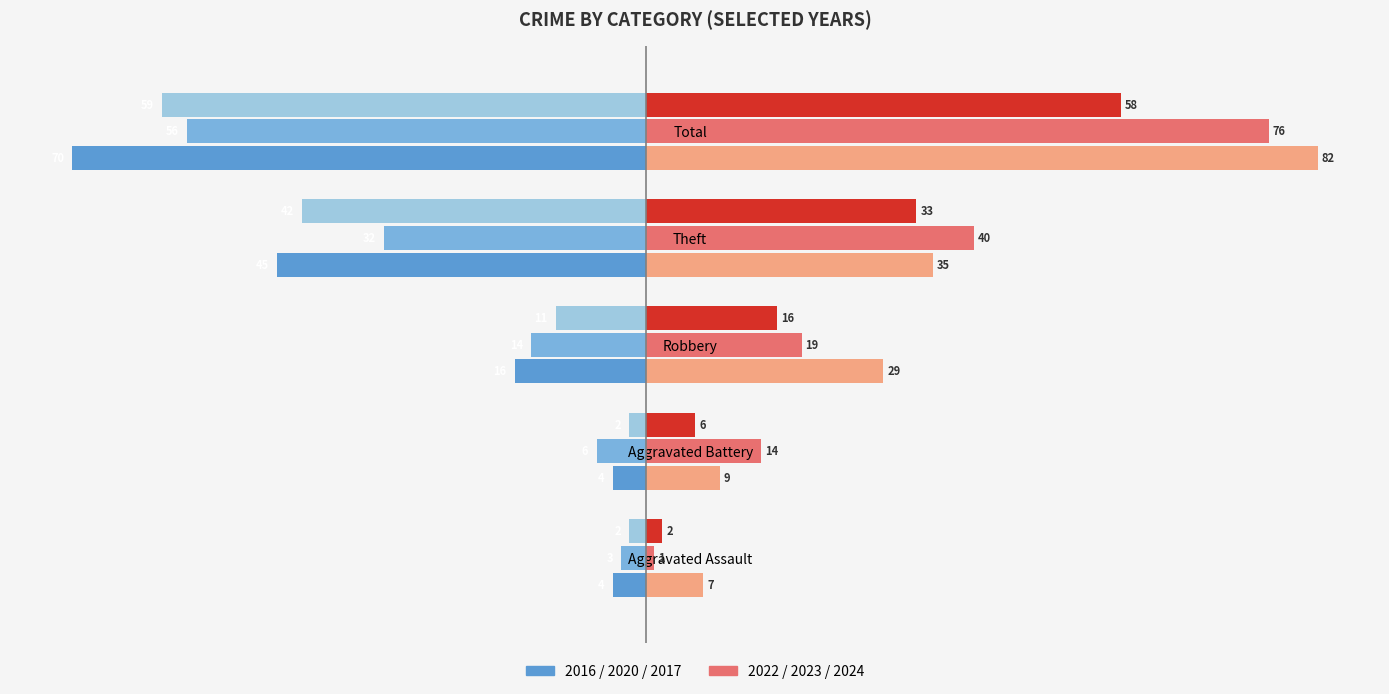

Which label corresponds to the smallest value in the chart?

Total